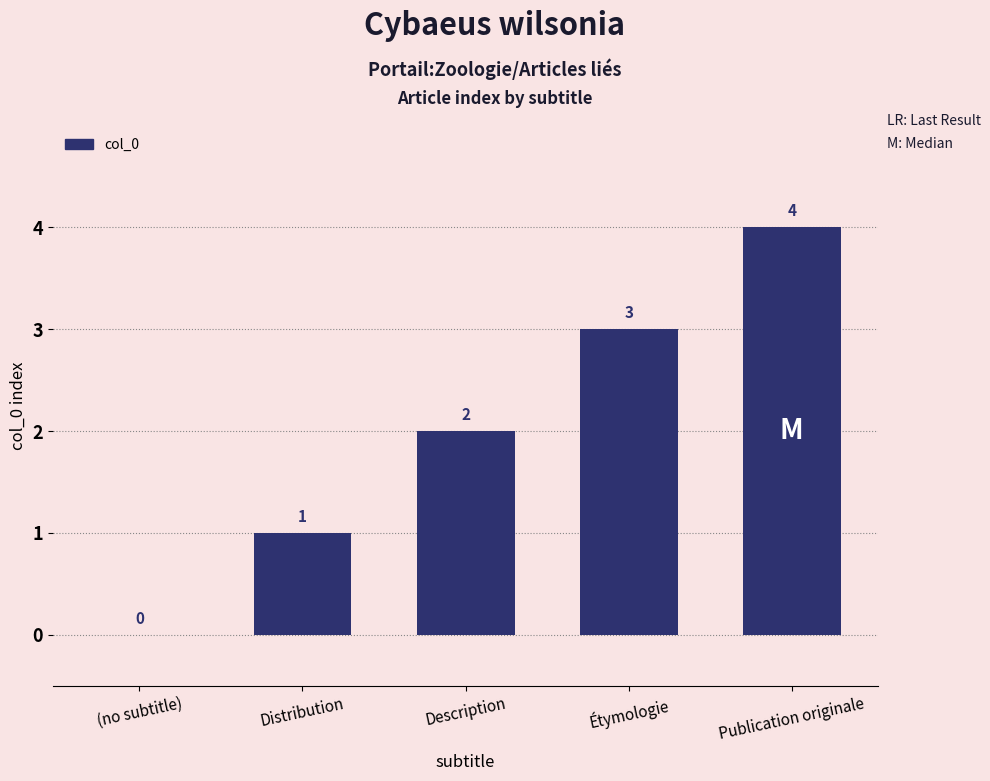

True or false: the data shows 4 at Publication originale.

True